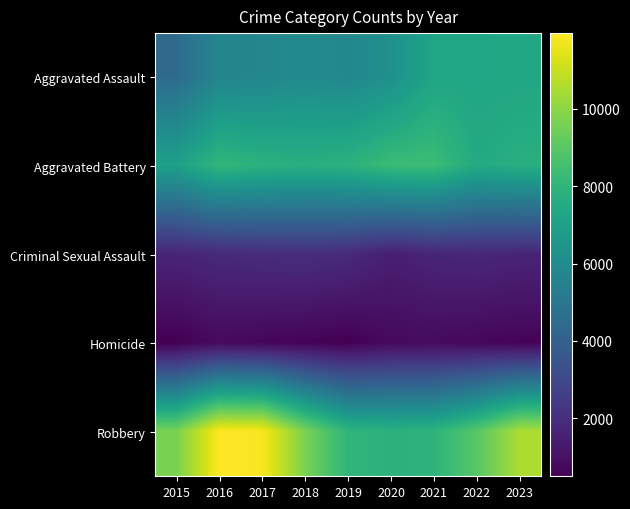

Between 2017 and 2019, which series saw the biggest shift?

Robbery